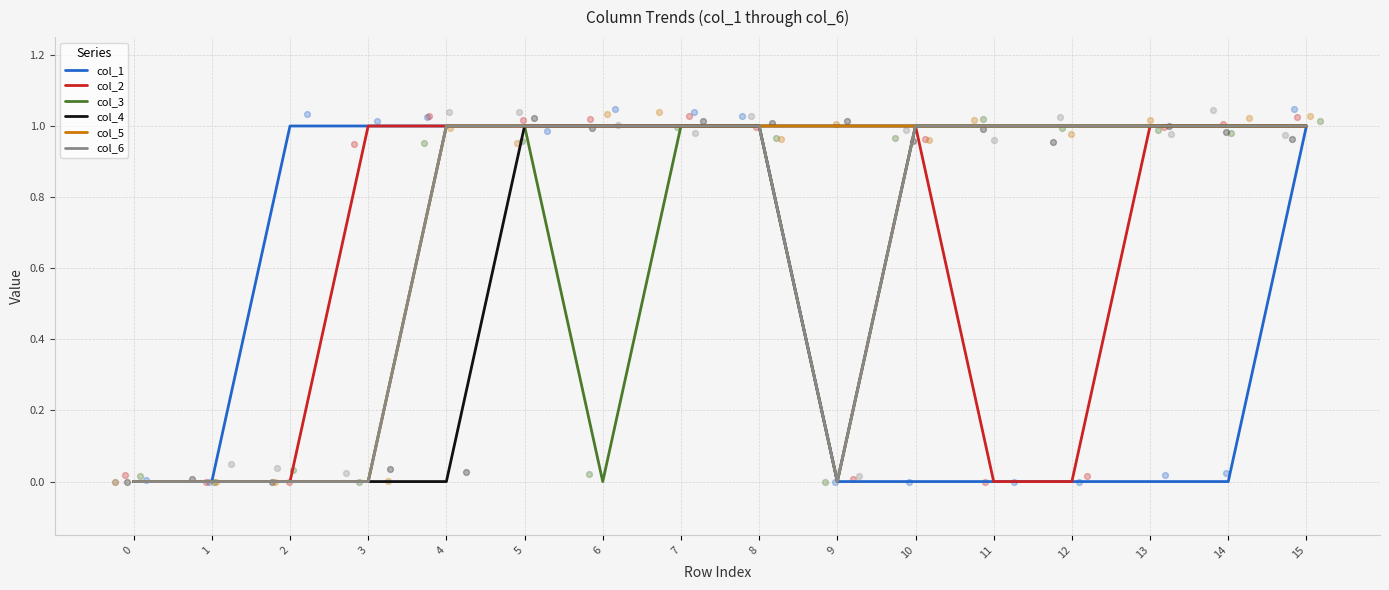

Which series contains the highest Y value?

col_1